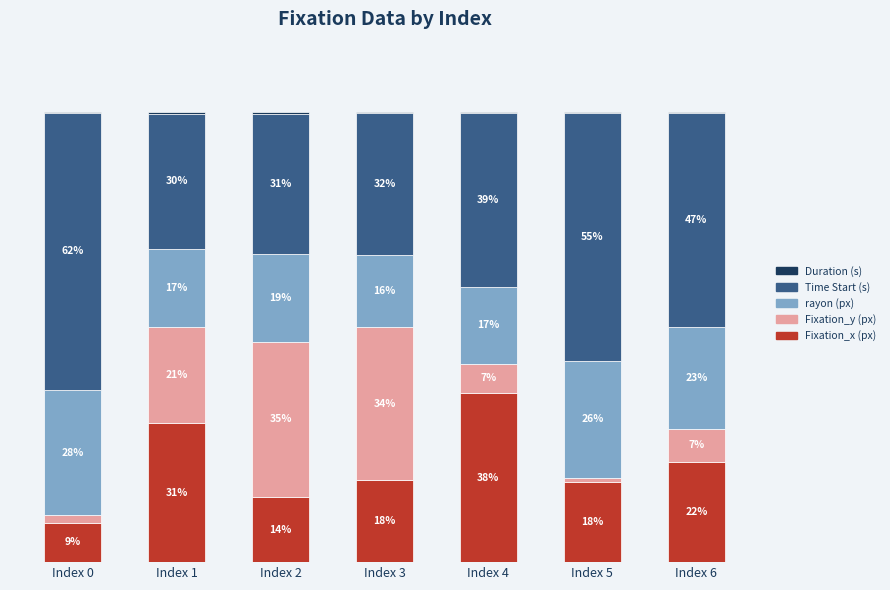

Are the bars horizontal?

No